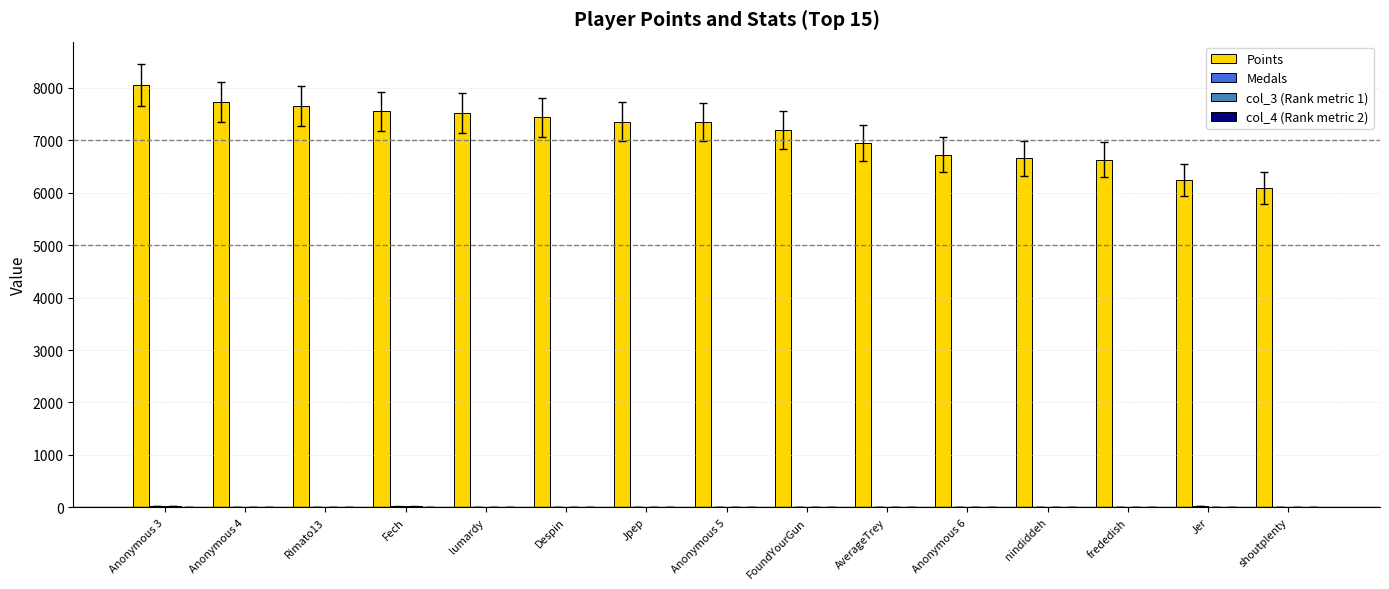

True or false: Points has a value of 12862 at FoundYourGun.

False